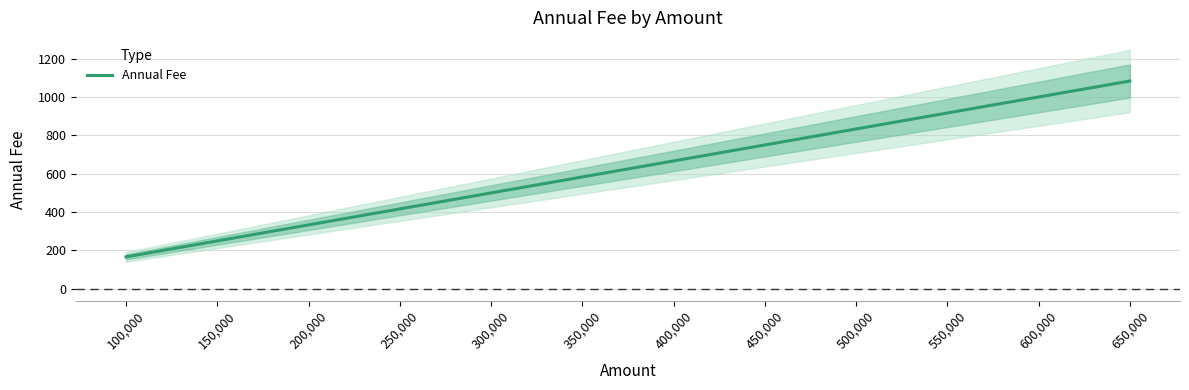

The value at 250,000 is 416.7. True or false?

True